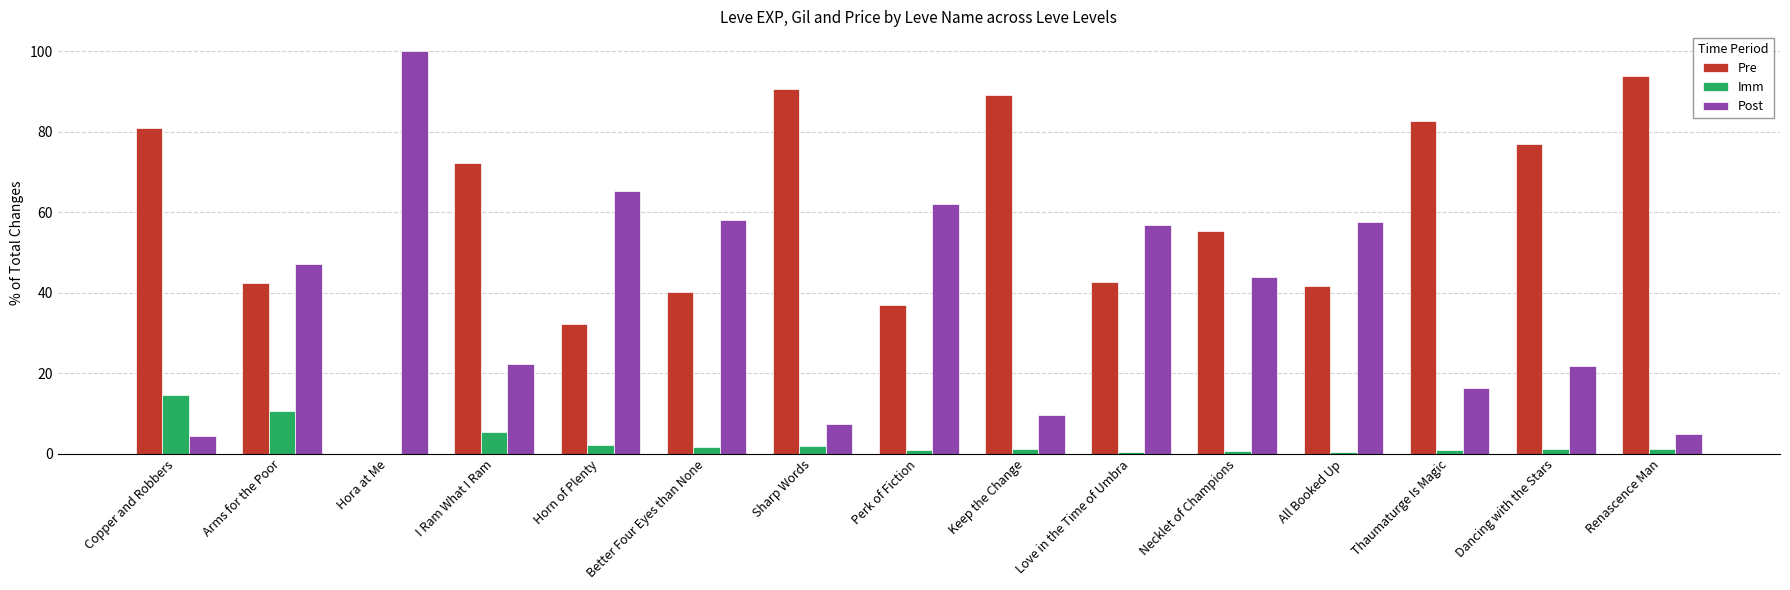

What is the sum of all Pre values?

878.8